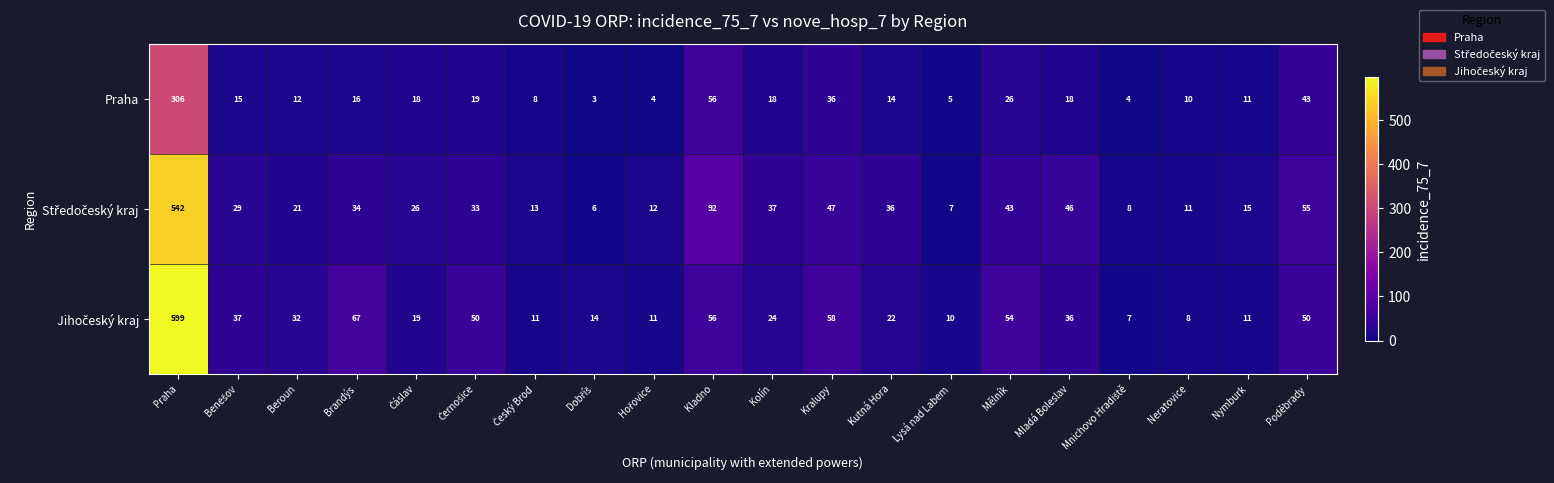

What is the difference between the highest and lowest values at Kutná Hora?

22